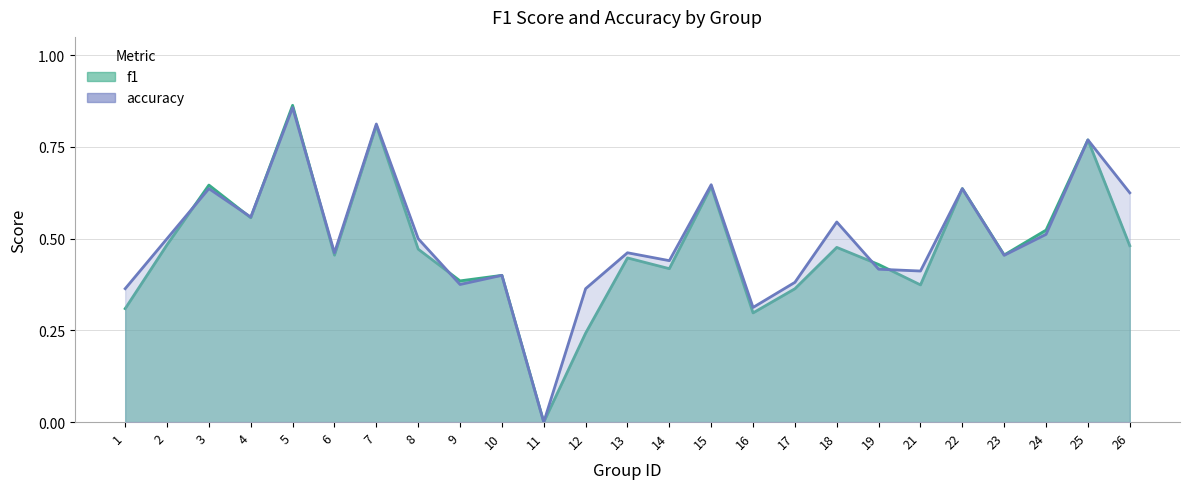

Which series has the largest total across all categories?

accuracy